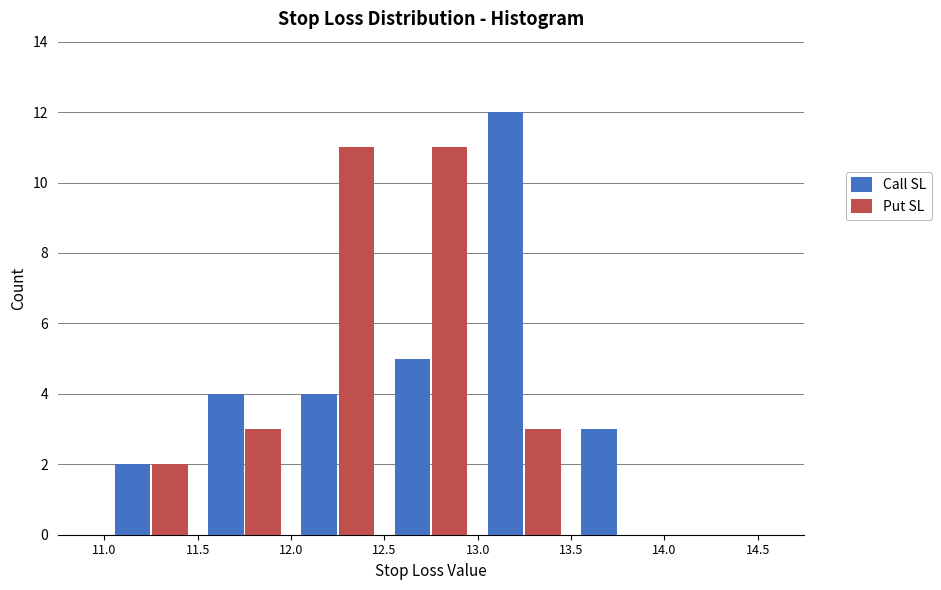

In the Call SL series, which range on the x-axis has the tallest bar?

13.0 to 13.5